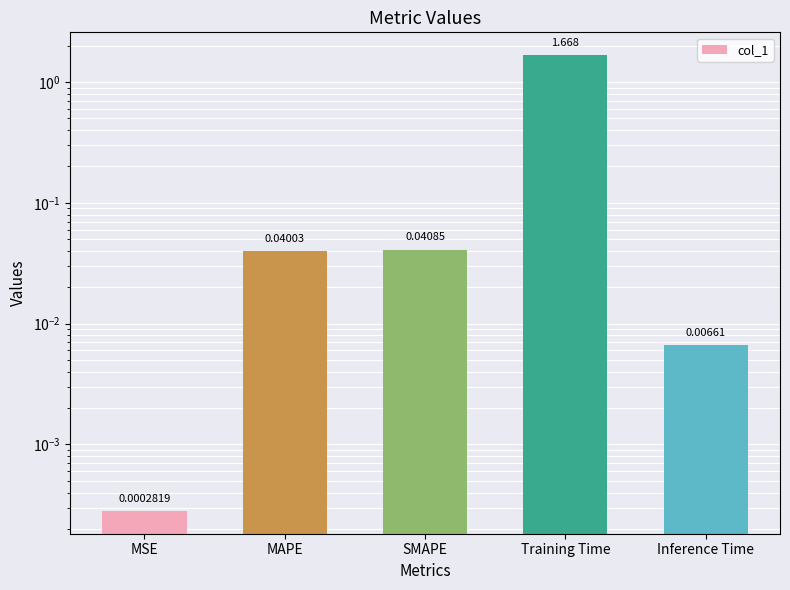

At which label is the value closest to 0?

MSE